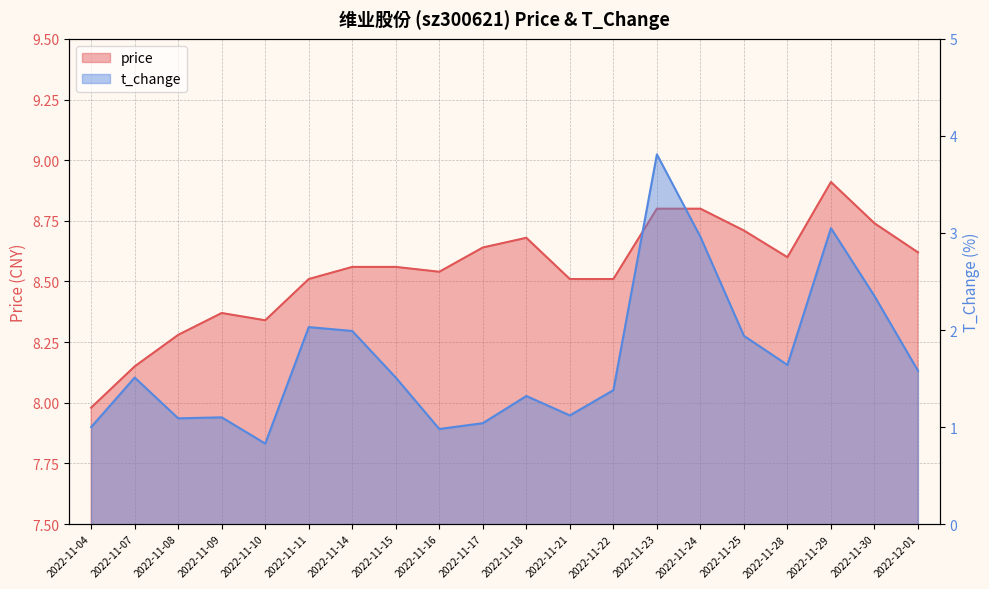

What is the value of the t_change point at the 11th from the left?

1.3